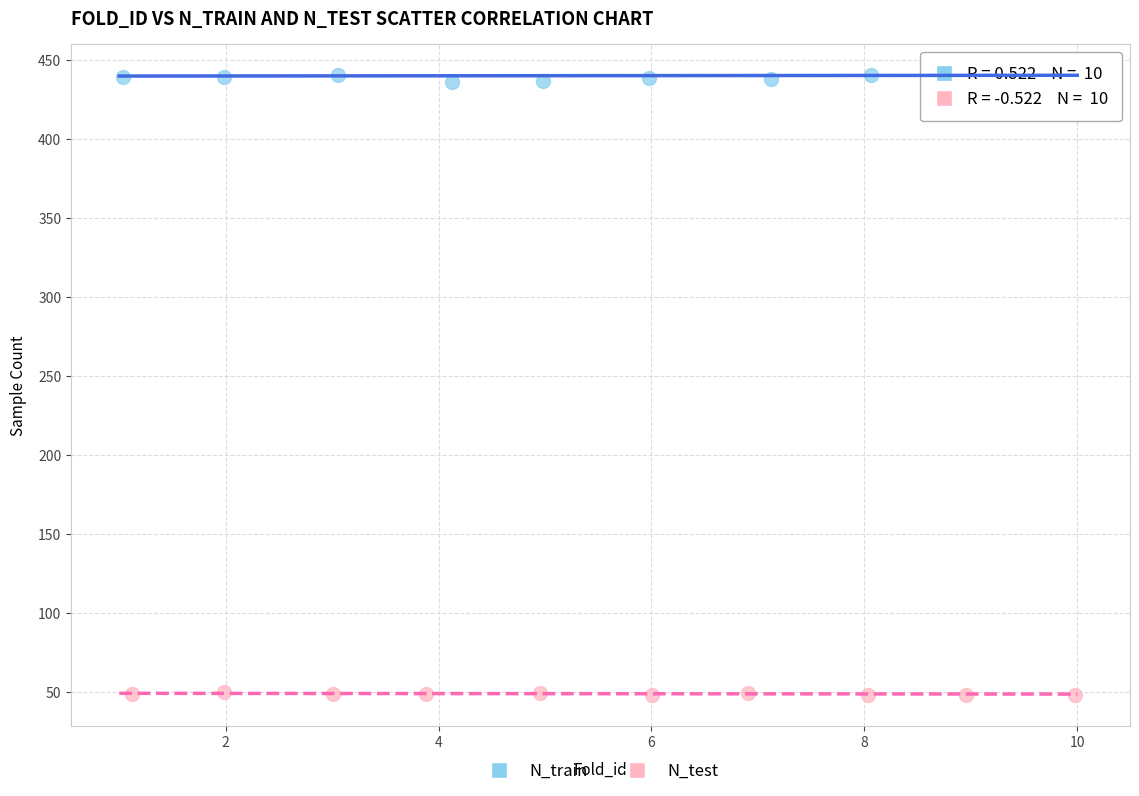

Which series reaches the maximum Y coordinate?

N_train